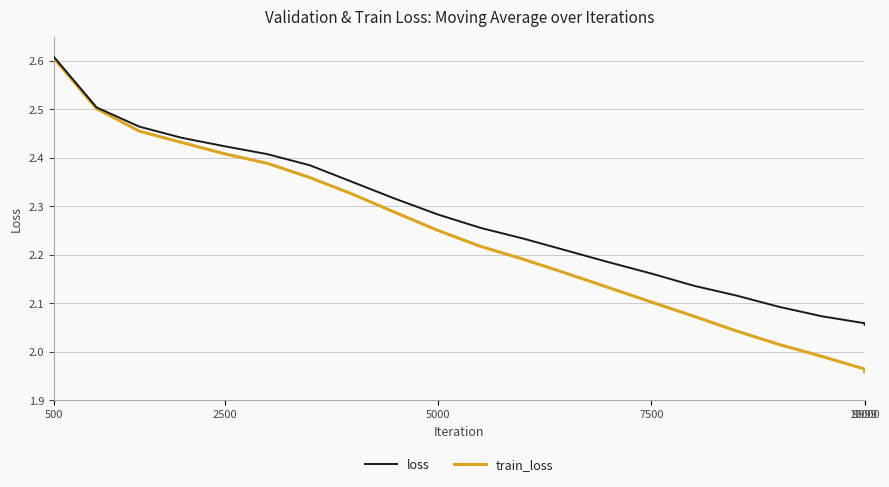

Rank the series by their average value, from lowest to highest.

train_loss, loss